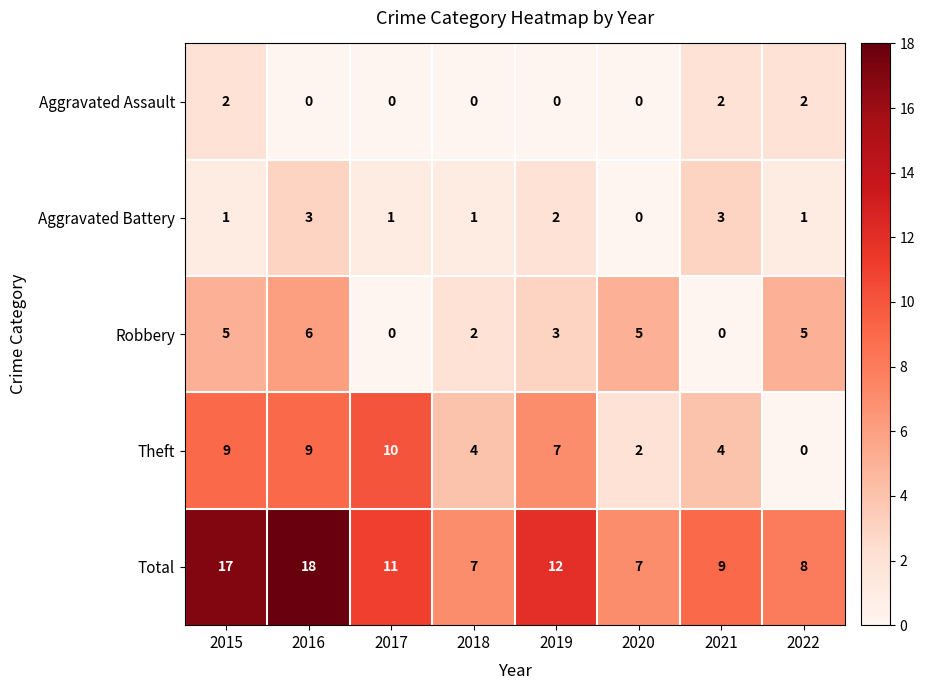

What is the average value of the Theft series?

6